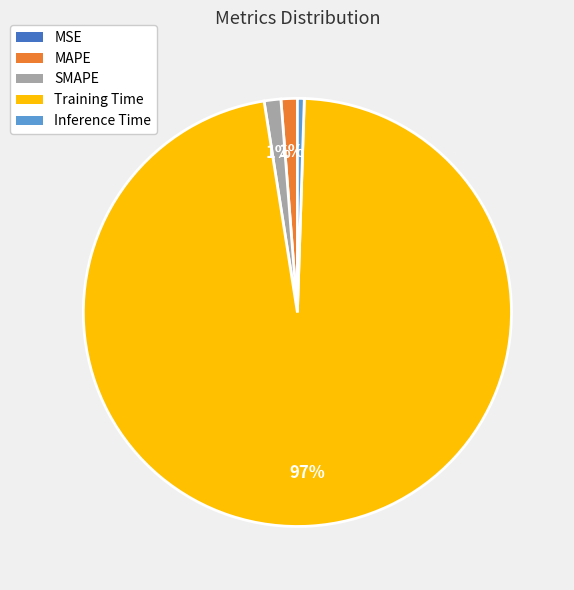

Is the sum of MAPE and Inference Time greater than half?

No